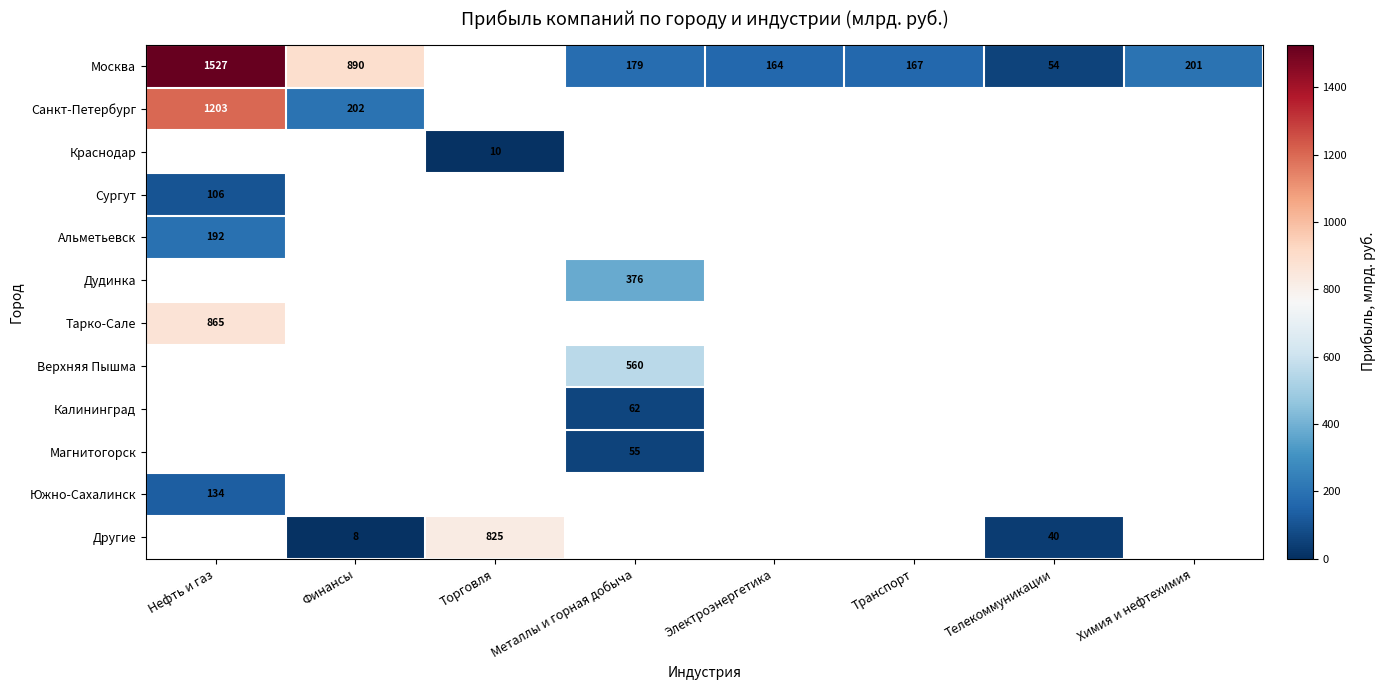

What is the spread (max minus min) of values at Телекоммуникации?

14.0